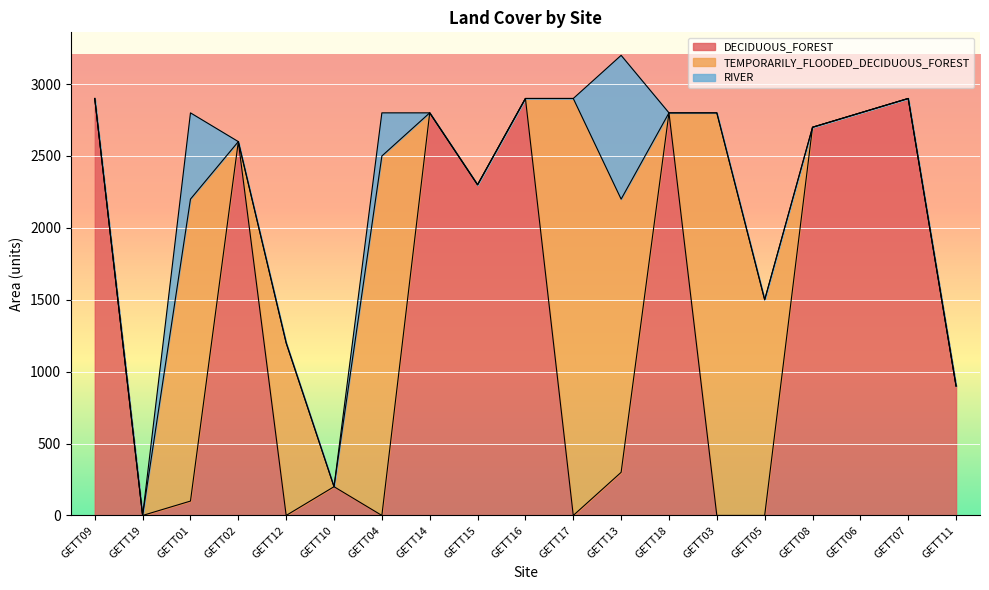

Reading left to right, what are all the values shown in this chart?

DECIDUOUS_FOREST: 2900	0	100	2600	0	200	0	2800	2300	2900	0	300	2800	0	0	2700	2800	2900	900
TEMPORARILY_FLOODED_DECIDUOUS_FOREST: 0	0	2100	0	1200	0	2500	0	0	0	2900	1900	0	2800	1500	0	0	0	0
RIVER: 0	0	600	0	0	0	300	0	0	0	0	1000	0	0	0	0	0	0	0